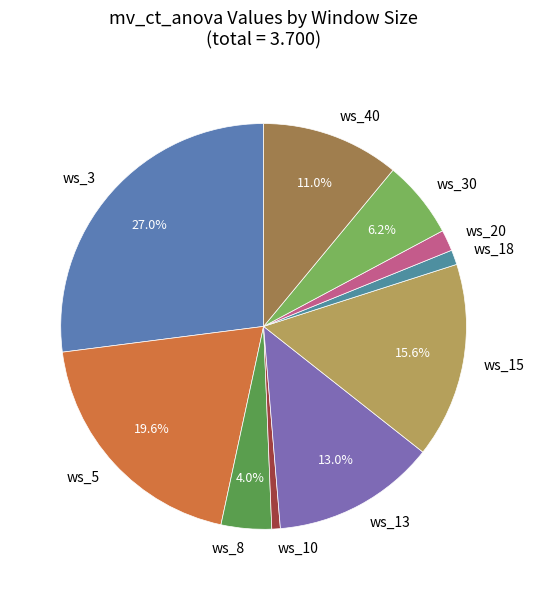

How many slices are in this pie chart?

10